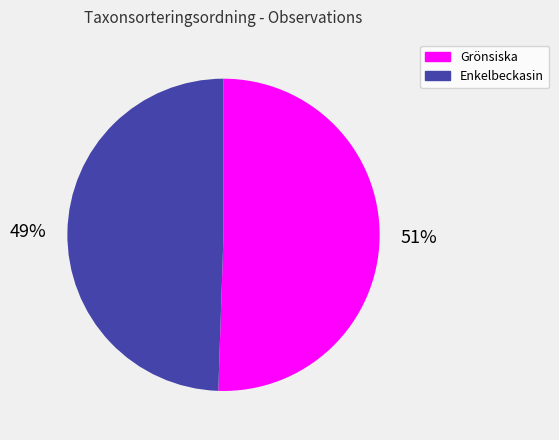

Does any single category account for the majority?

Yes